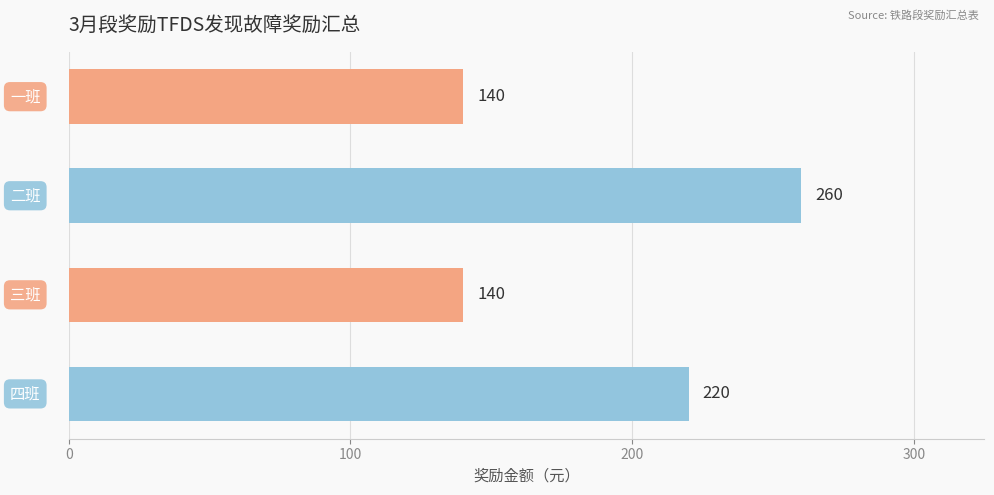

What is the minimum value shown in the chart?

140